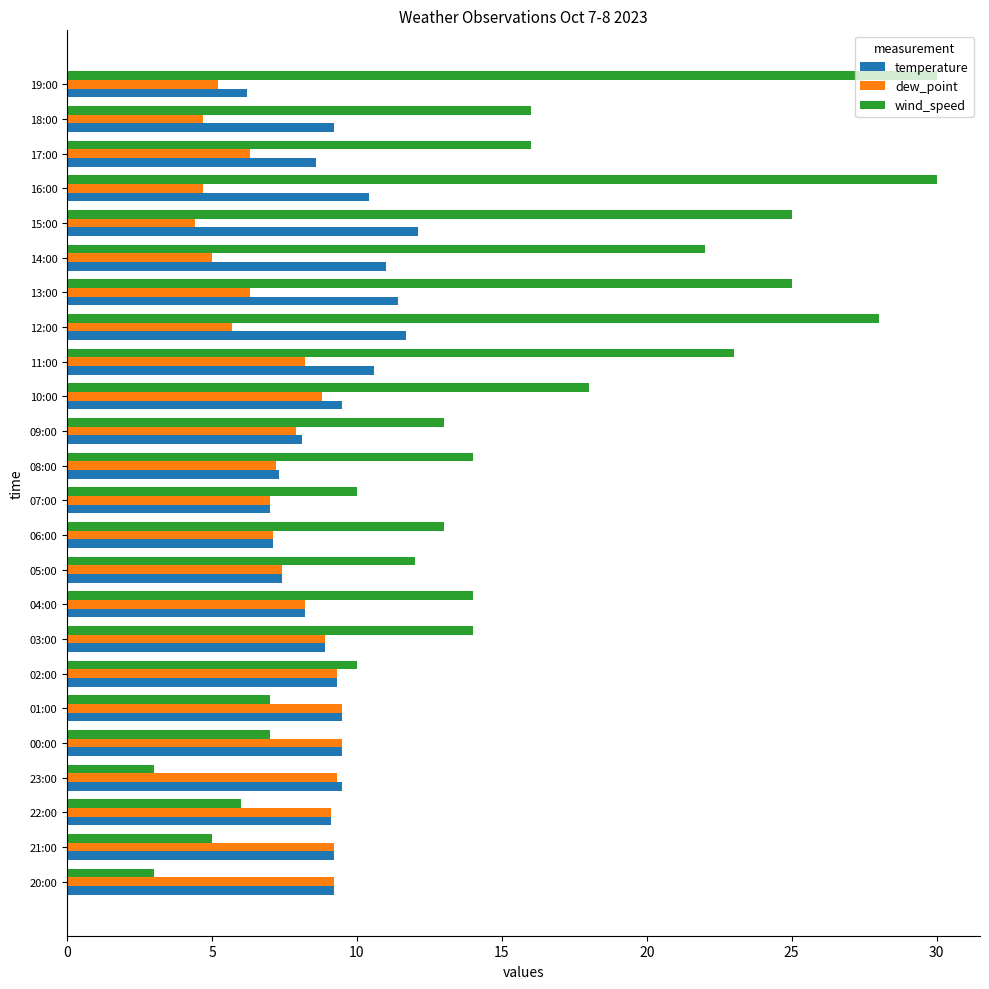

Which series has the largest total across all categories?

wind_speed